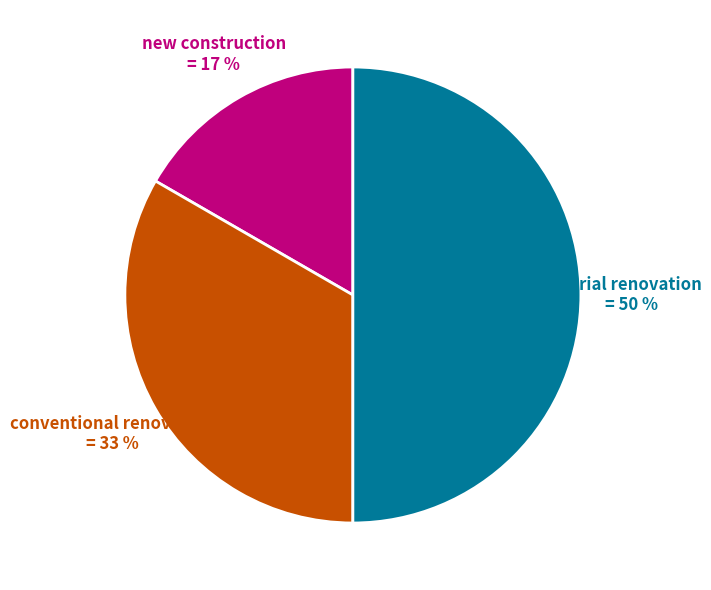

Which slice is the smallest?

new construction